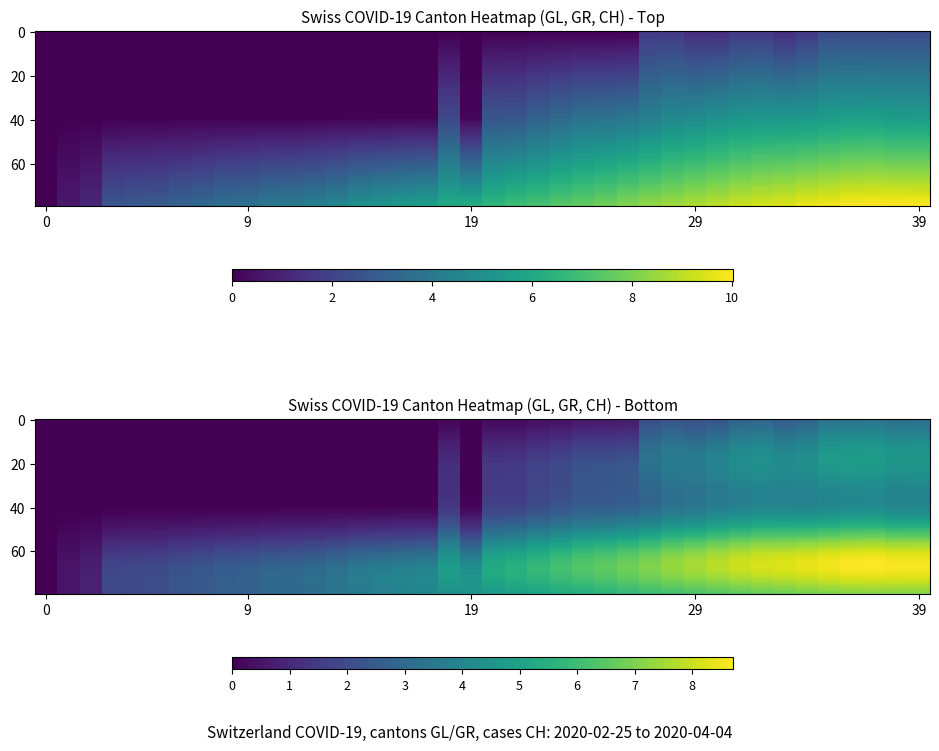

The CH series shows 1.2 at 39. True or false?

False